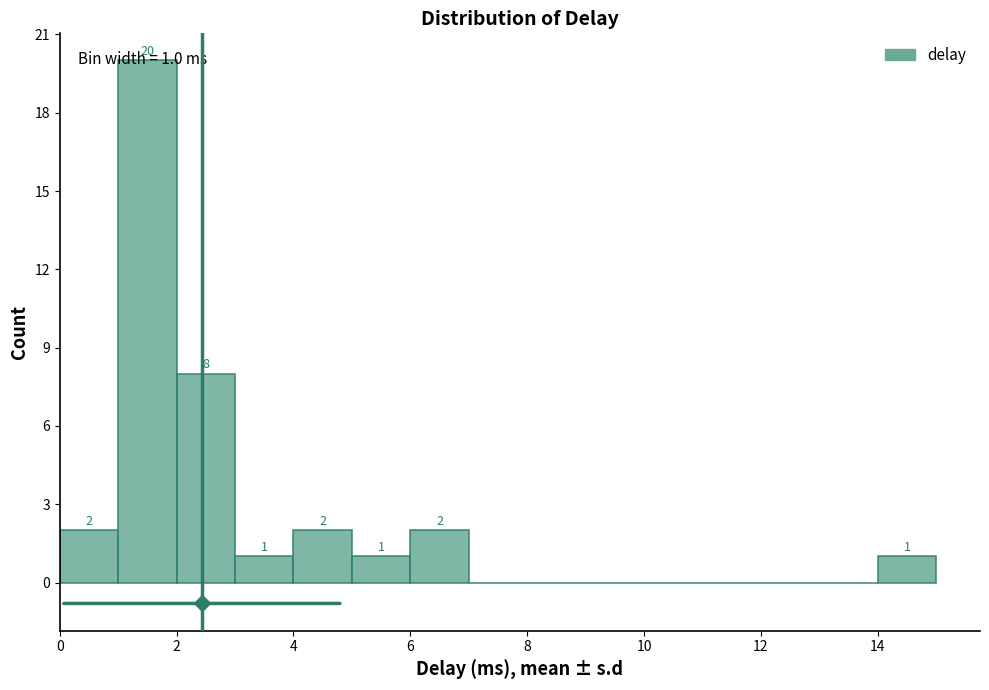

Which range on the x-axis has the tallest bar?

1 to 2